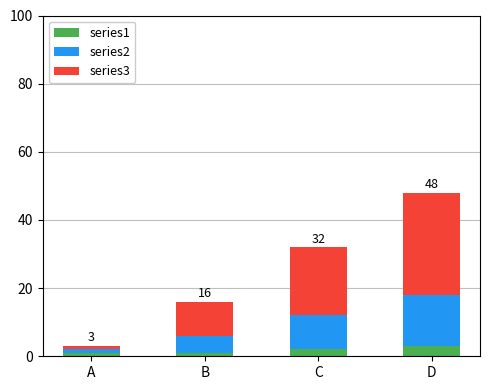

The series1 series shows 3 at D. True or false?

True